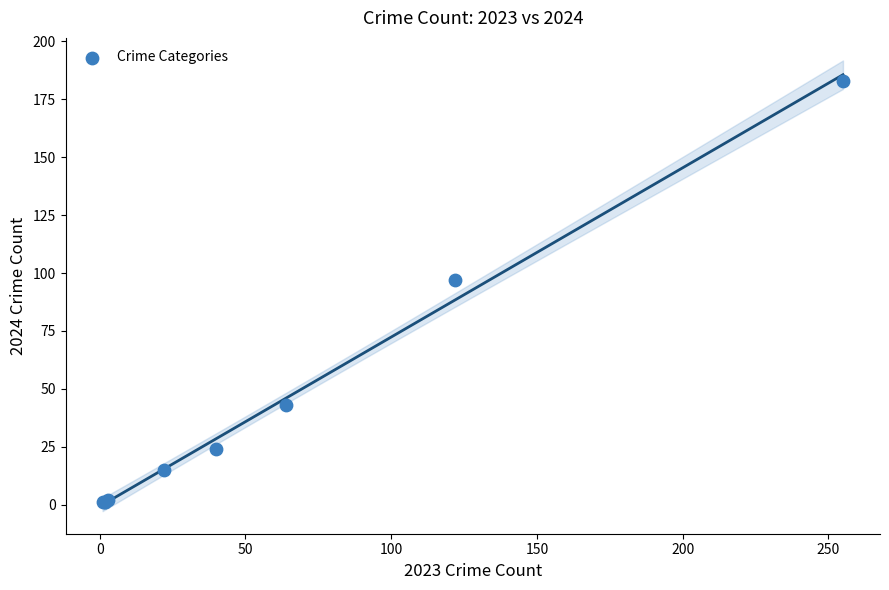

What Y value in the scatter plot is closest to 92?

97